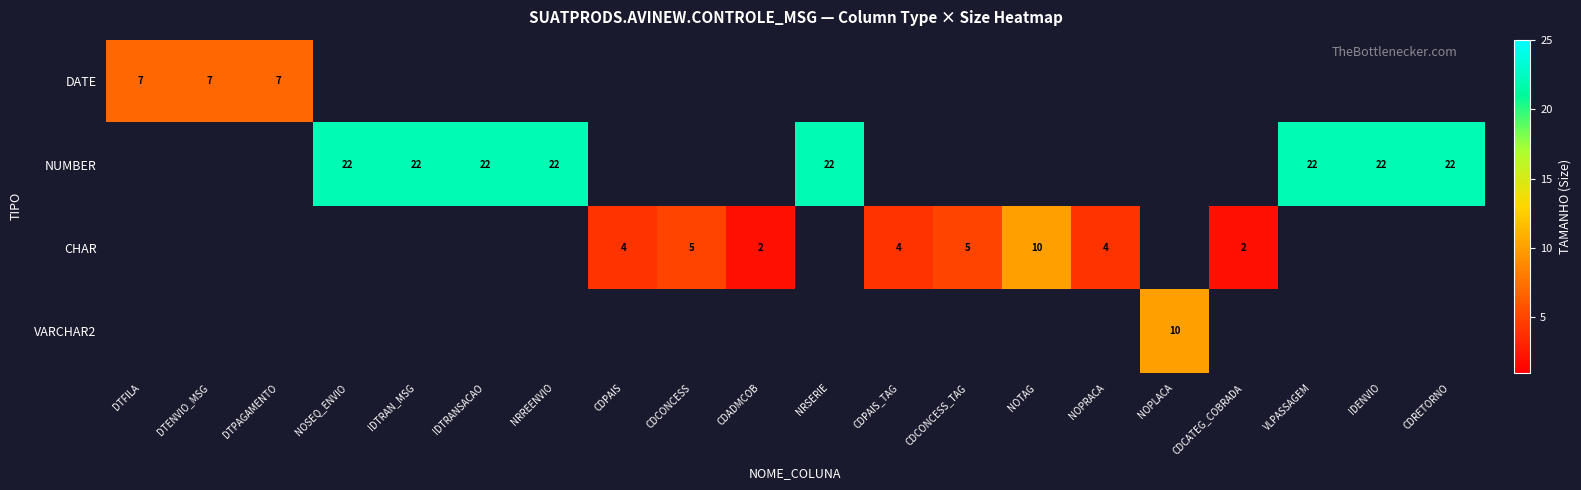

The value of CHAR at CDCONCESS_TAG is 5. True or false?

True